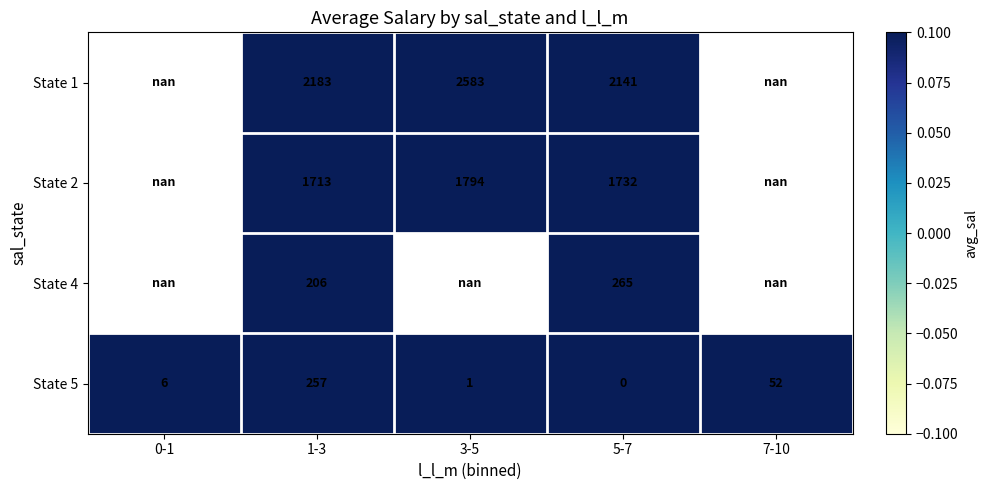

True or false: State 2 has a value of 651.7 at 3-5.

False